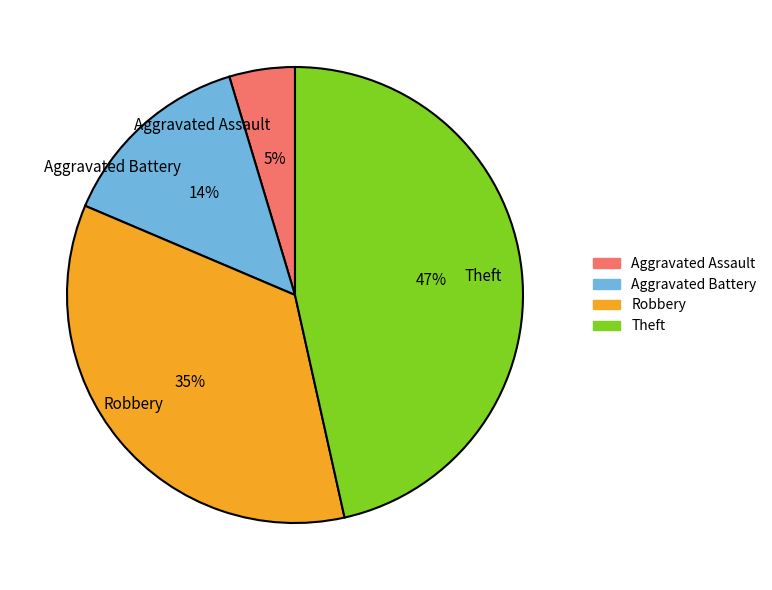

Do Theft and Robbery together represent more than half of the pie?

Yes